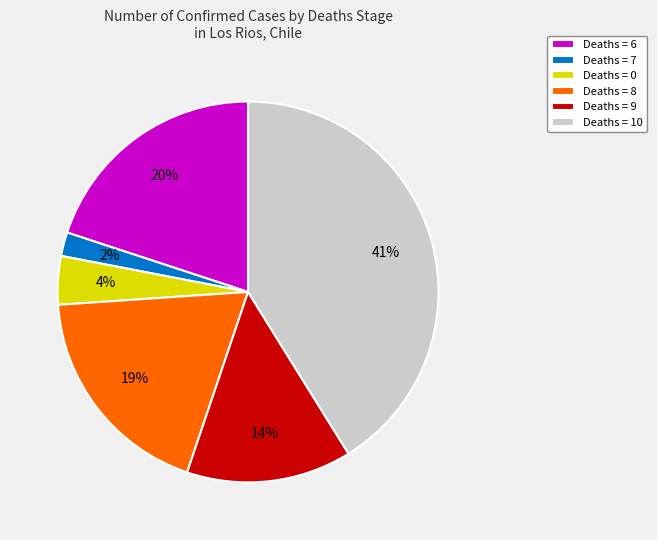

To the nearest percent, what is the difference between the largest and smallest slice percentages?

39%